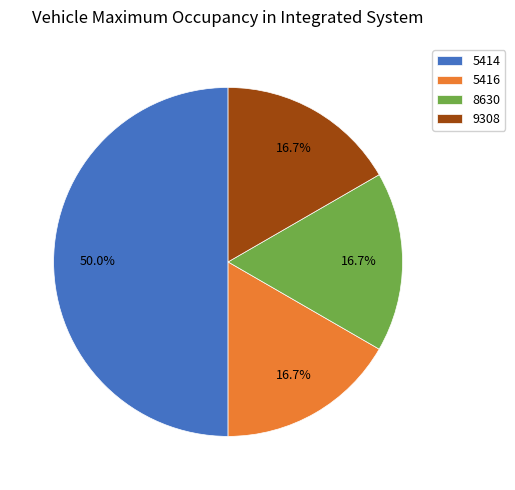

Count the number of slices in the pie.

4